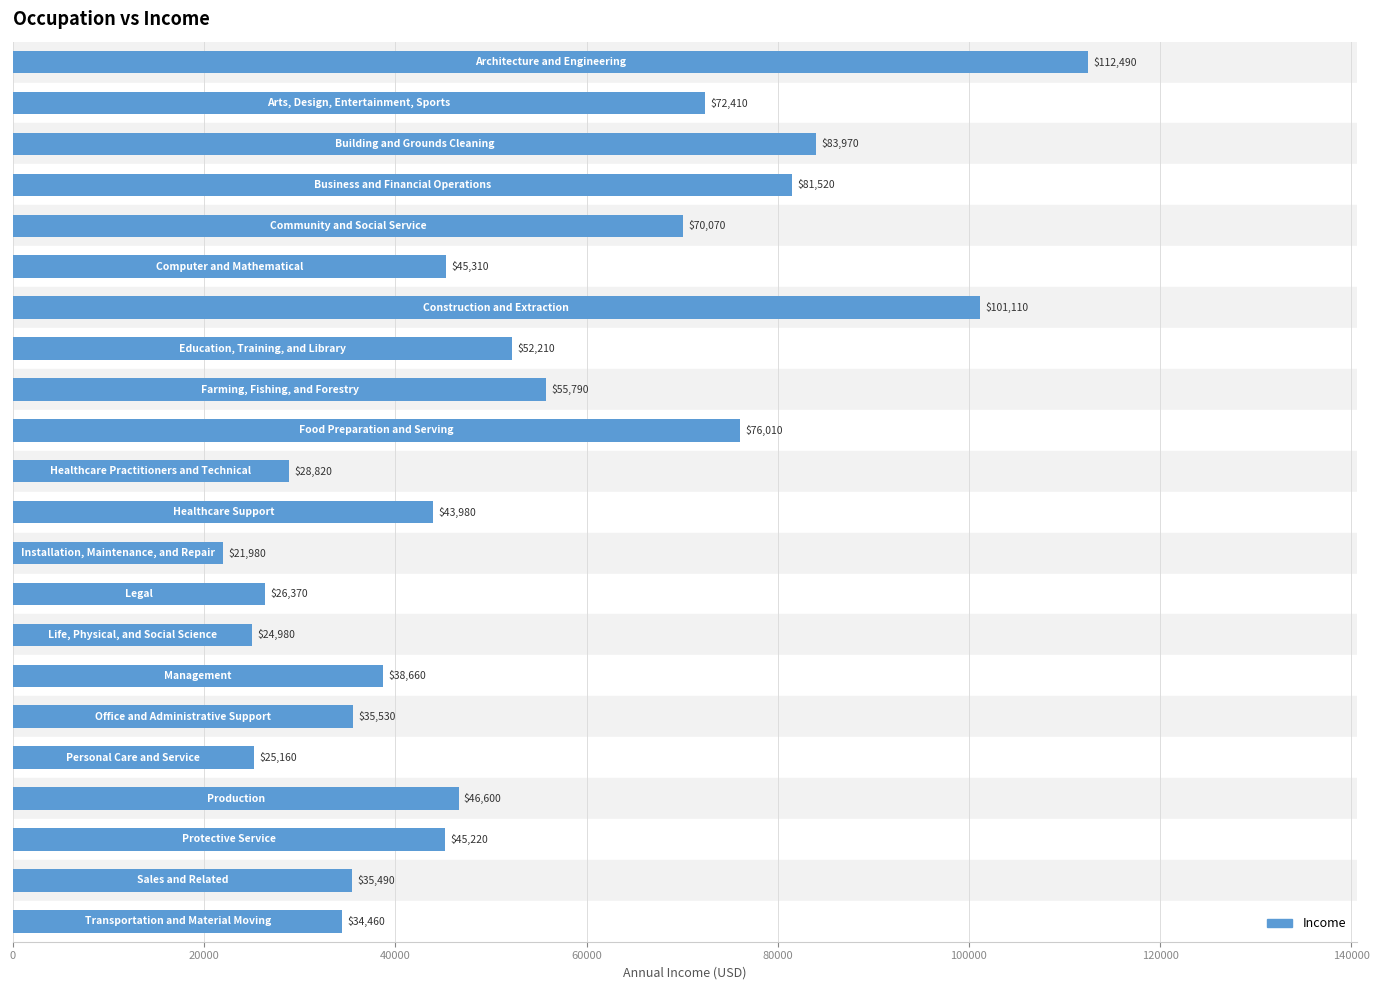

What is the difference between the second highest and second lowest values?

76130